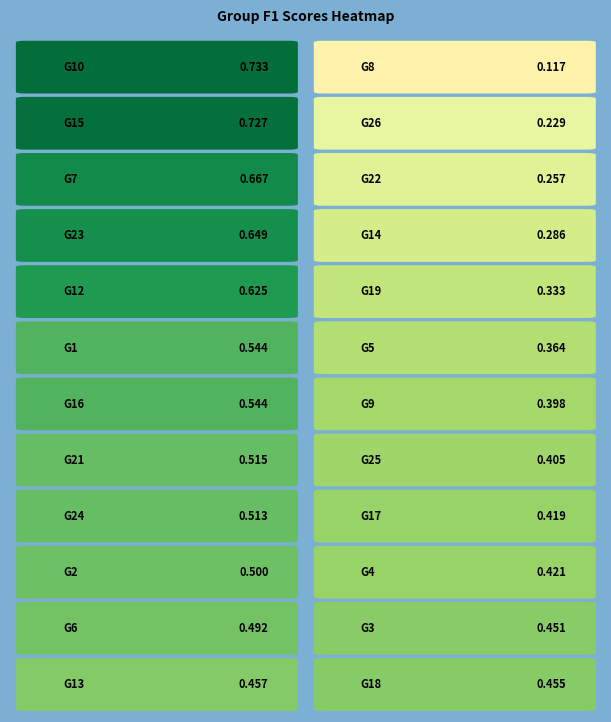

Count the number of data series in this chart.

24